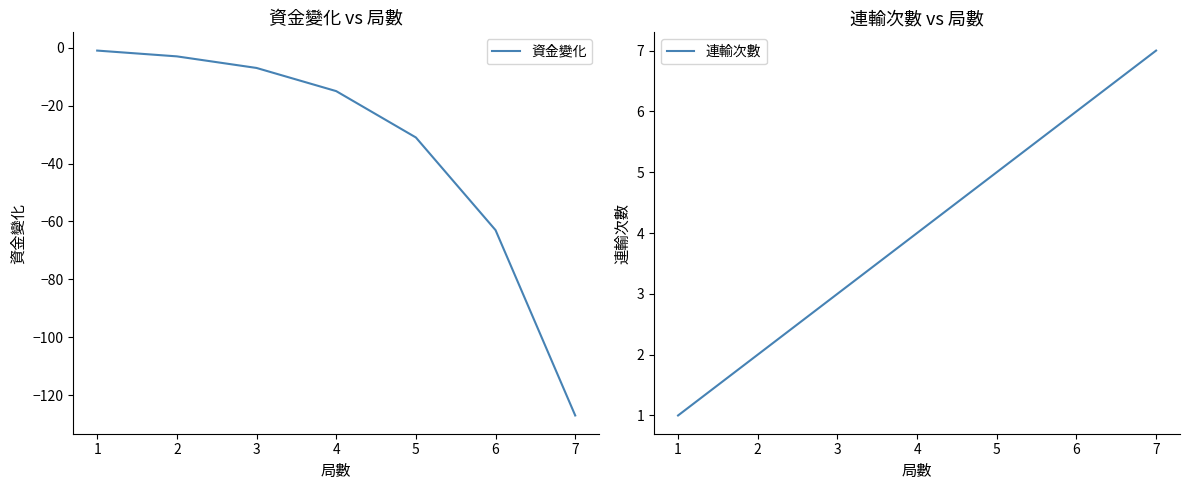

What is the minimum value for 資金變化?

-127